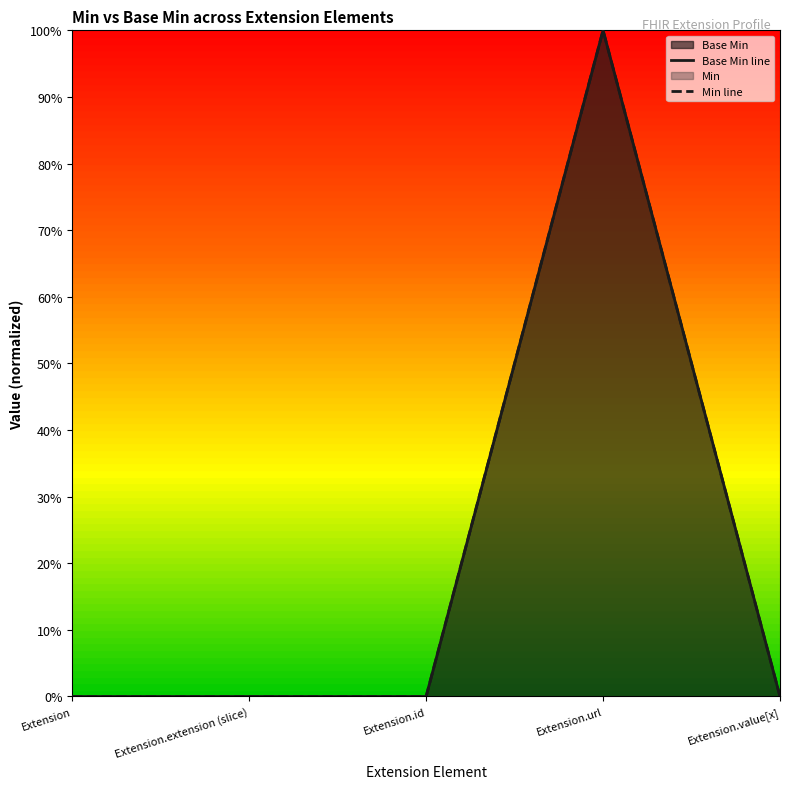

Does the chart have visible grid lines?

No